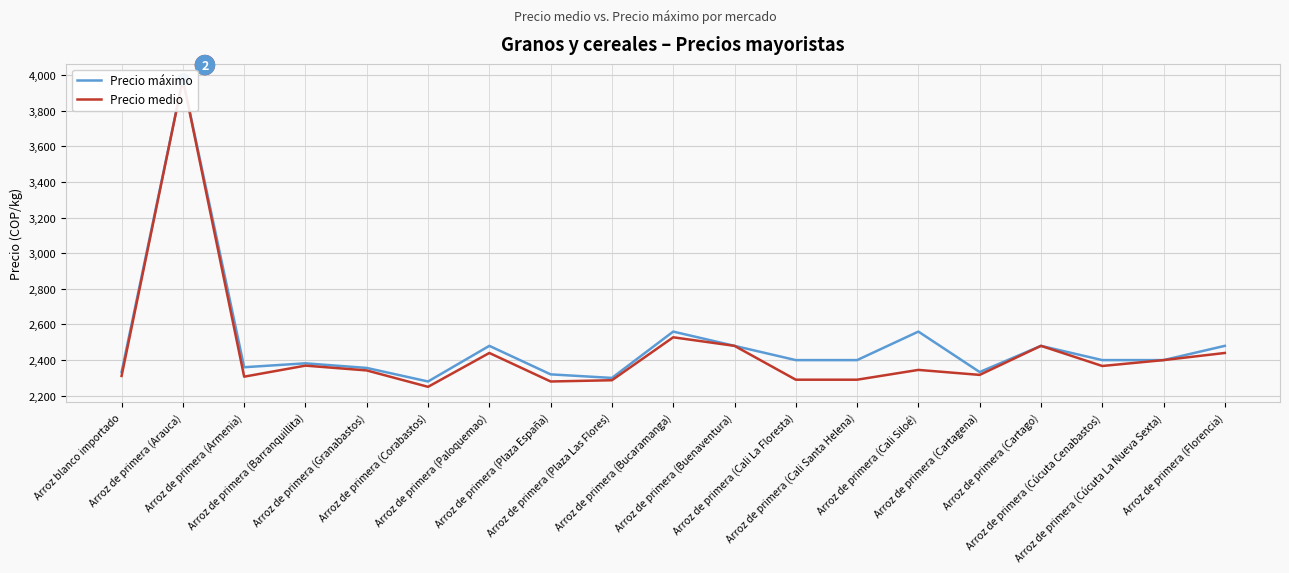

What is the difference between the second highest and second lowest values in the Precio máximo series?

260